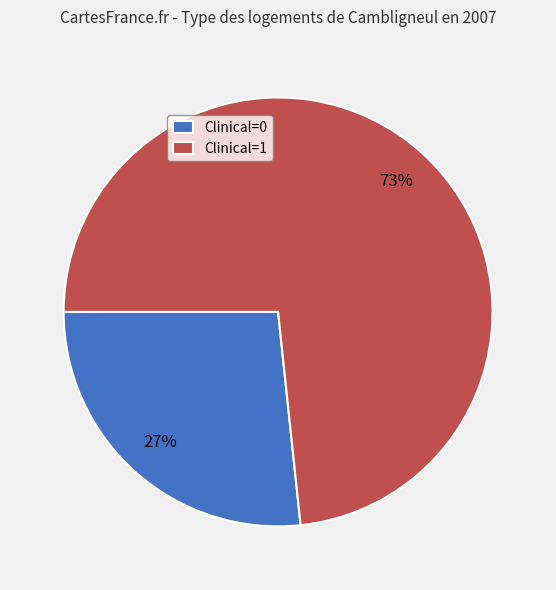

What percentage is the Clinical=0 slice, to the nearest percent?

27%